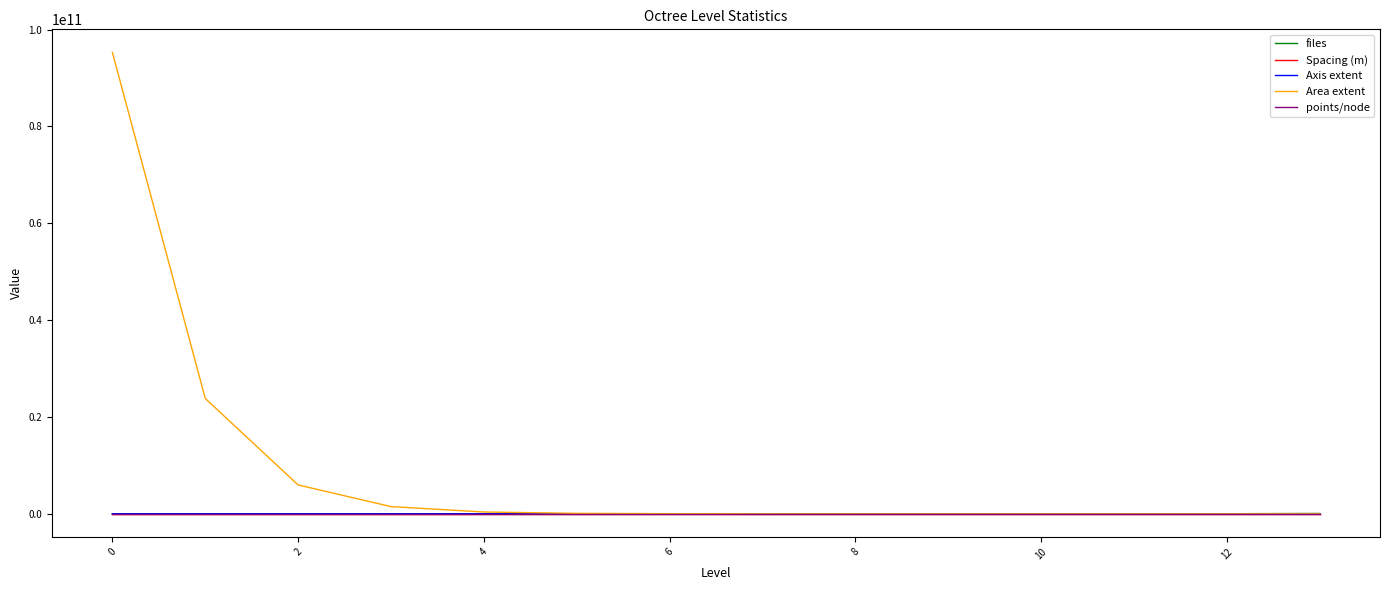

True or false: Spacing (m) and points/node intersect in this chart.

False